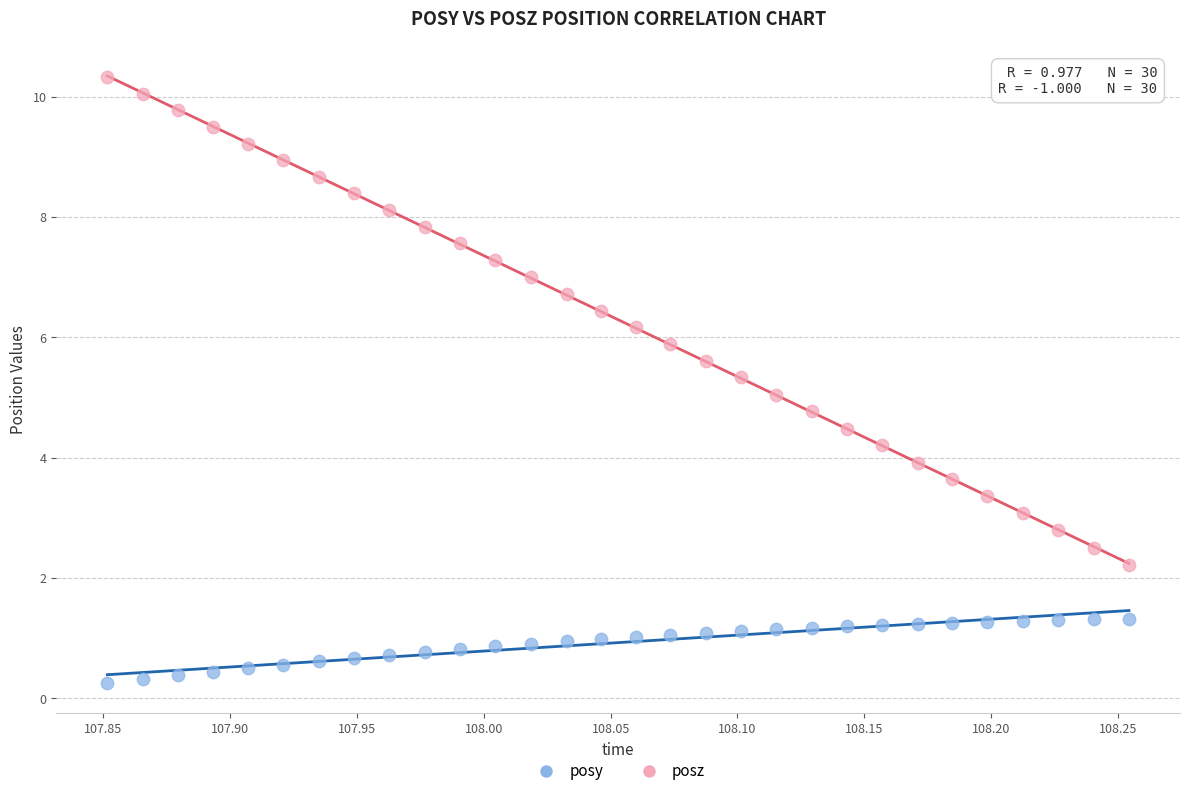

Across all data points, what is the range of X values (max minus min)?

0.4